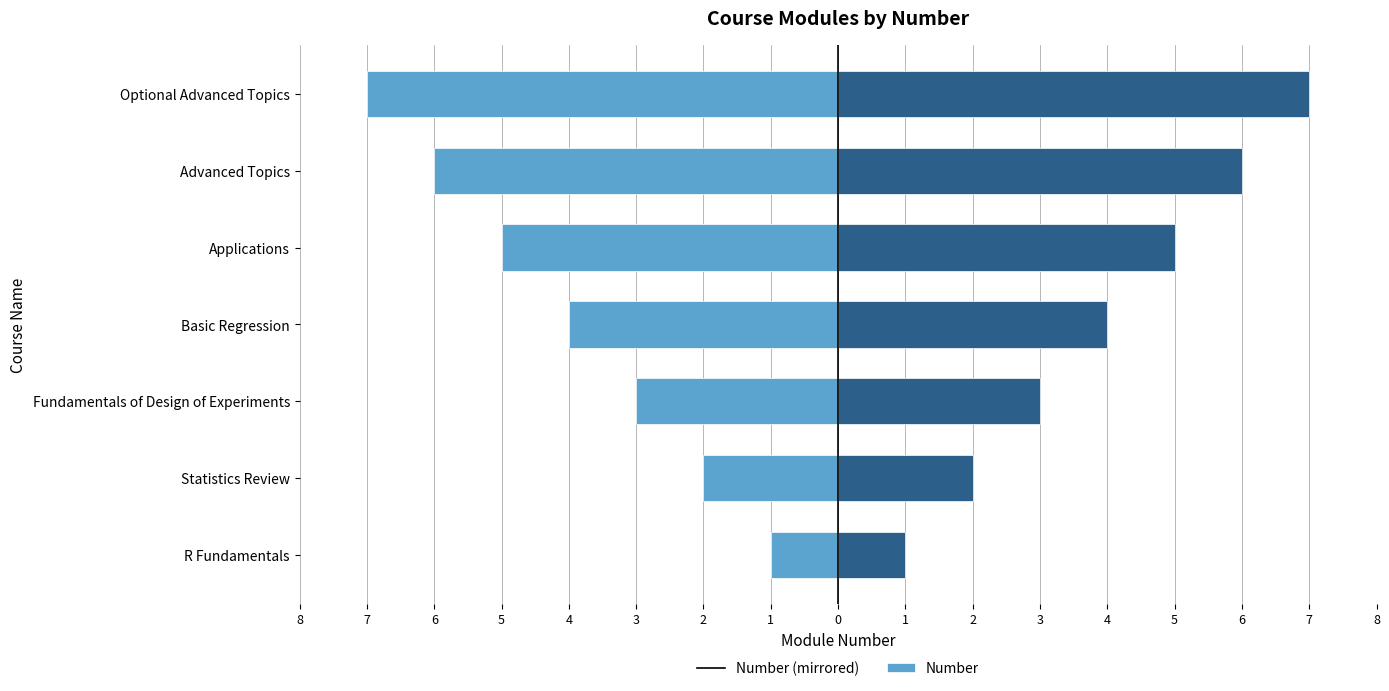

Count the number of categories in the chart.

7